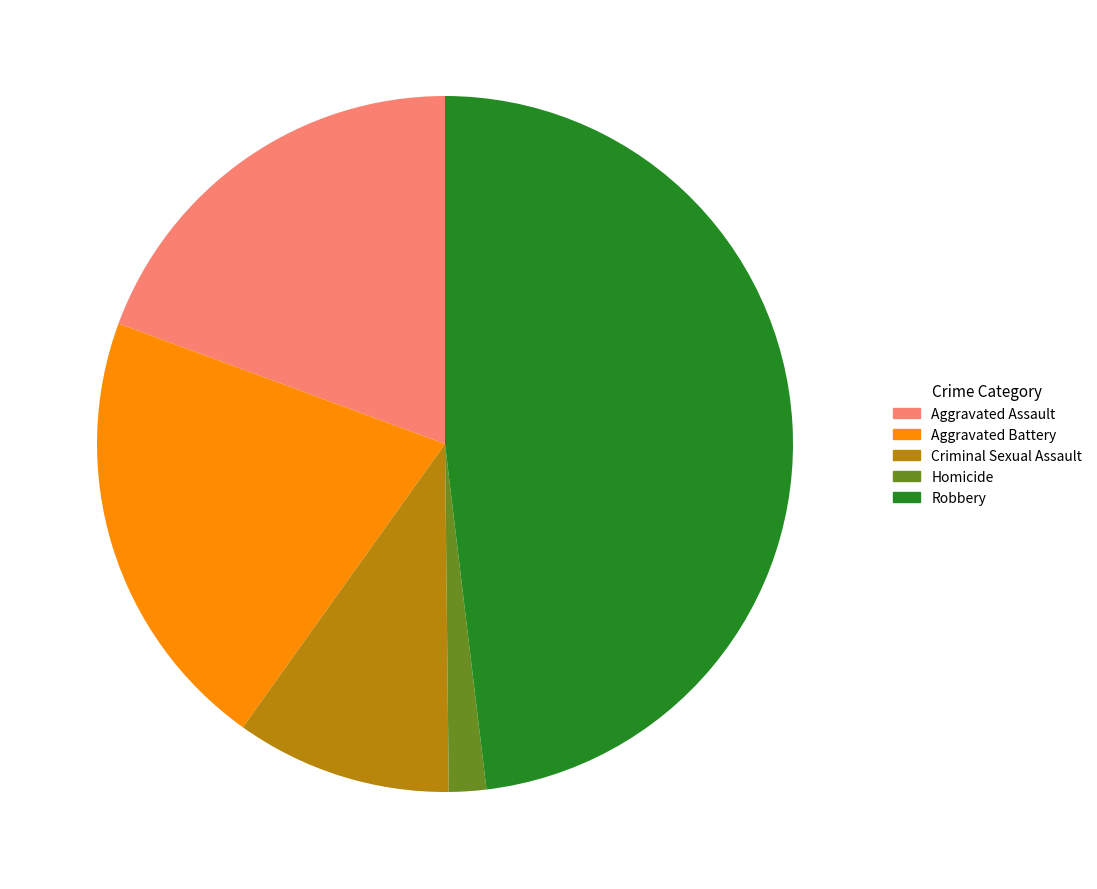

Rank the categories by value from lowest to highest.

Homicide, Criminal Sexual Assault, Aggravated Assault, Aggravated Battery, Robbery